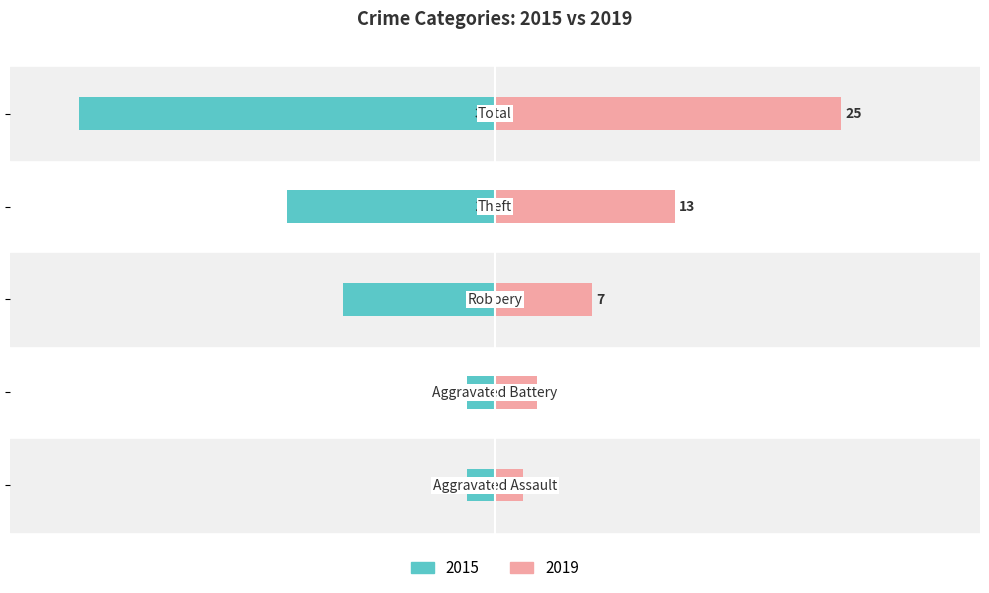

What is the highest value of the Left (2015) series?

-2